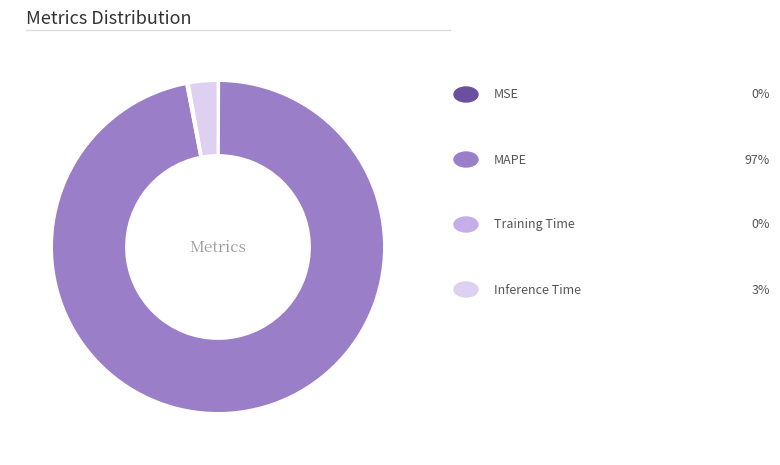

Does any single category account for the majority?

Yes